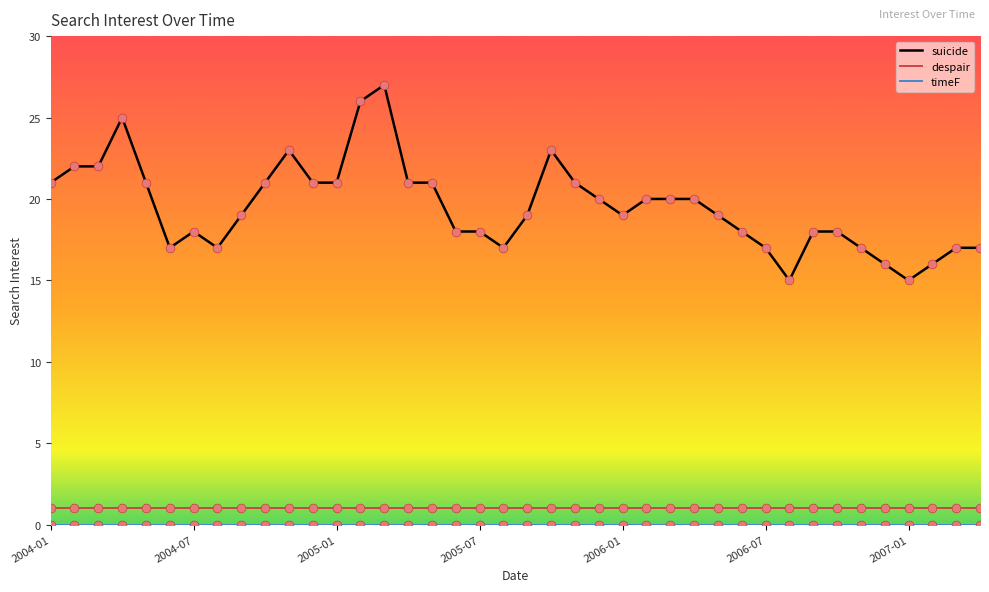

Which series has the widest spread of values?

suicide